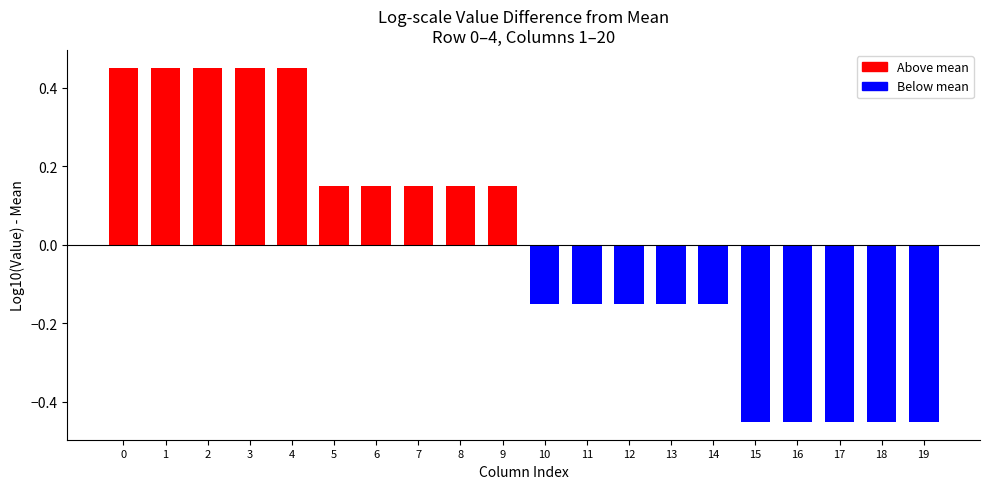

What is the difference between the values at 9 and 3?

0.3